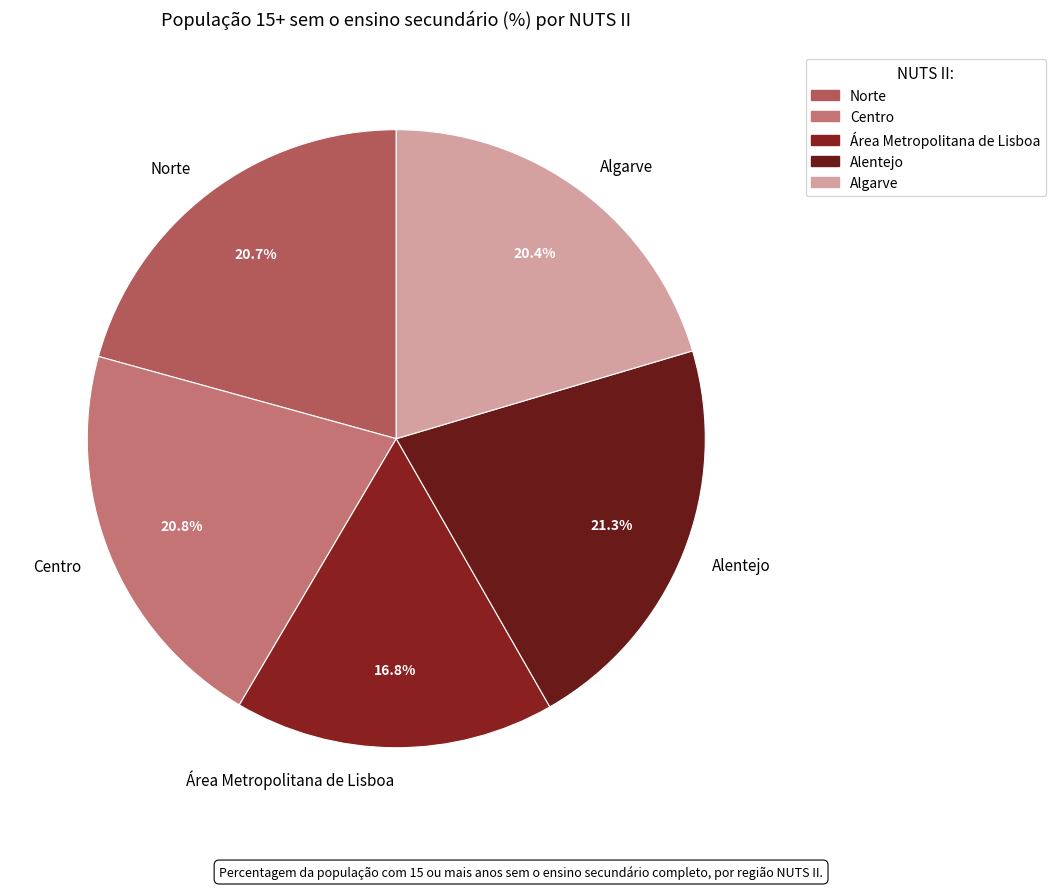

Which has a higher value, Alentejo or Área Metropolitana de Lisboa?

Alentejo